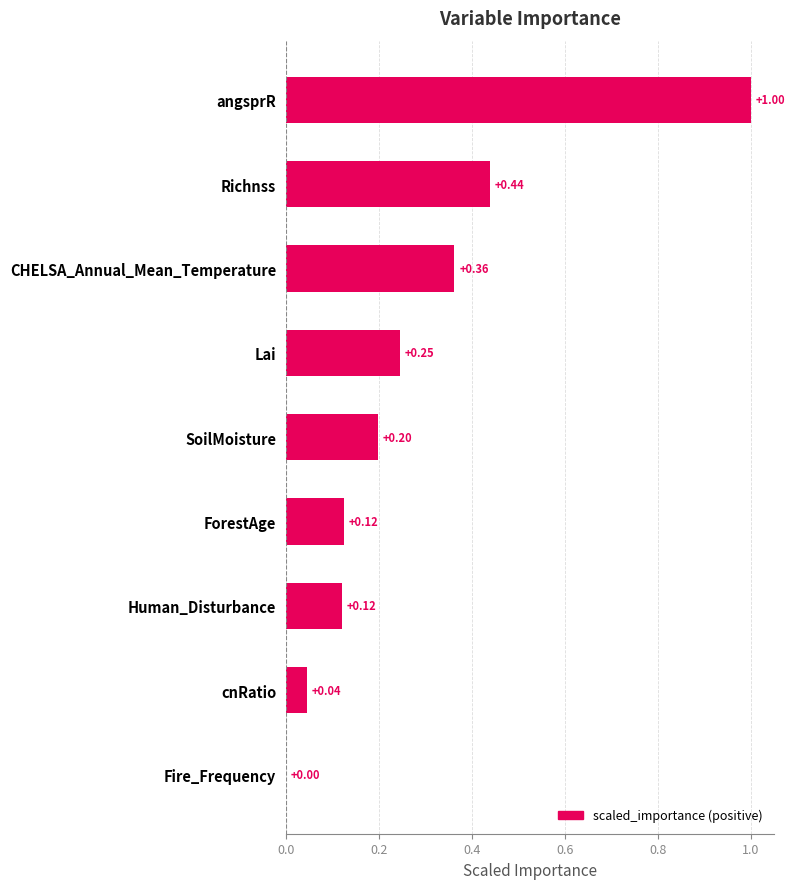

What is the greatest value displayed?

1.0